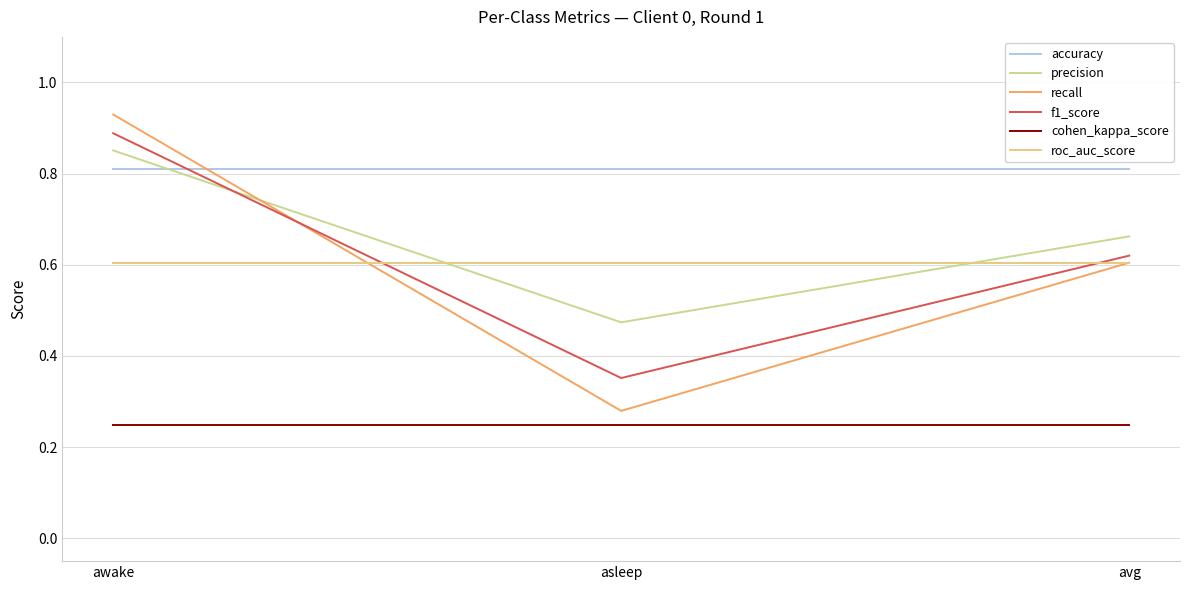

Which series changed the most between awake and avg?

recall